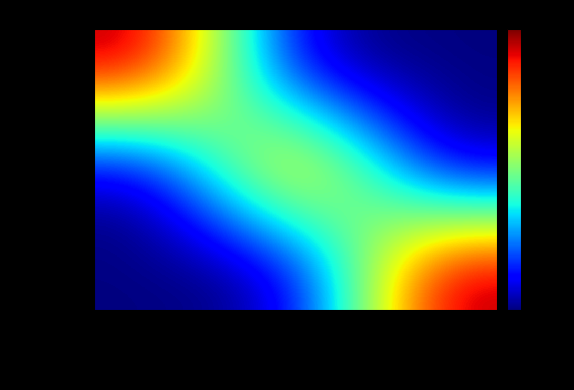

Reading left to right, list all the values displayed in this chart.

DIRECTE: Authentification directe=1	Authentification indirecte=0	Authentification déléguée=0
INDIRECTE: Authentification directe=0	Authentification indirecte=1	Authentification déléguée=0
DELEGUEE: Authentification directe=0	Authentification indirecte=0	Authentification déléguée=1